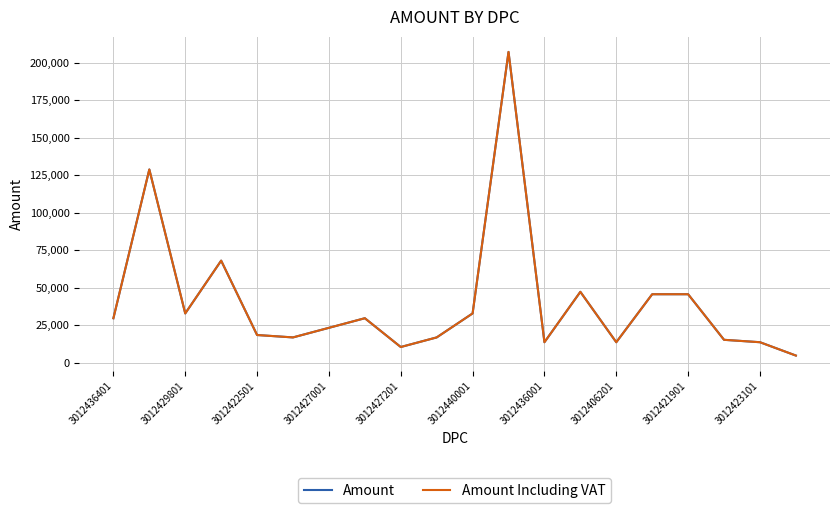

Is this an area chart (filled region under the line)?

No